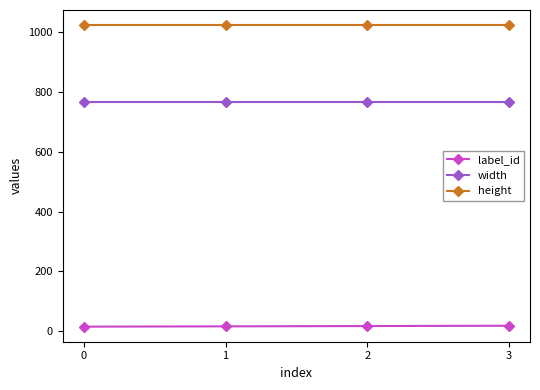

The value of label_id at 0 is 15. True or false?

True